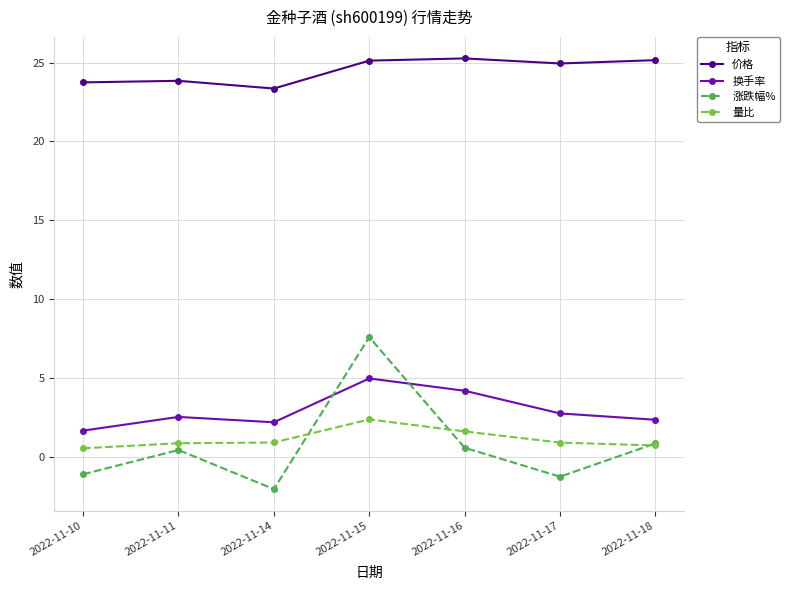

At how many categories does at least one series exceed 10?

7